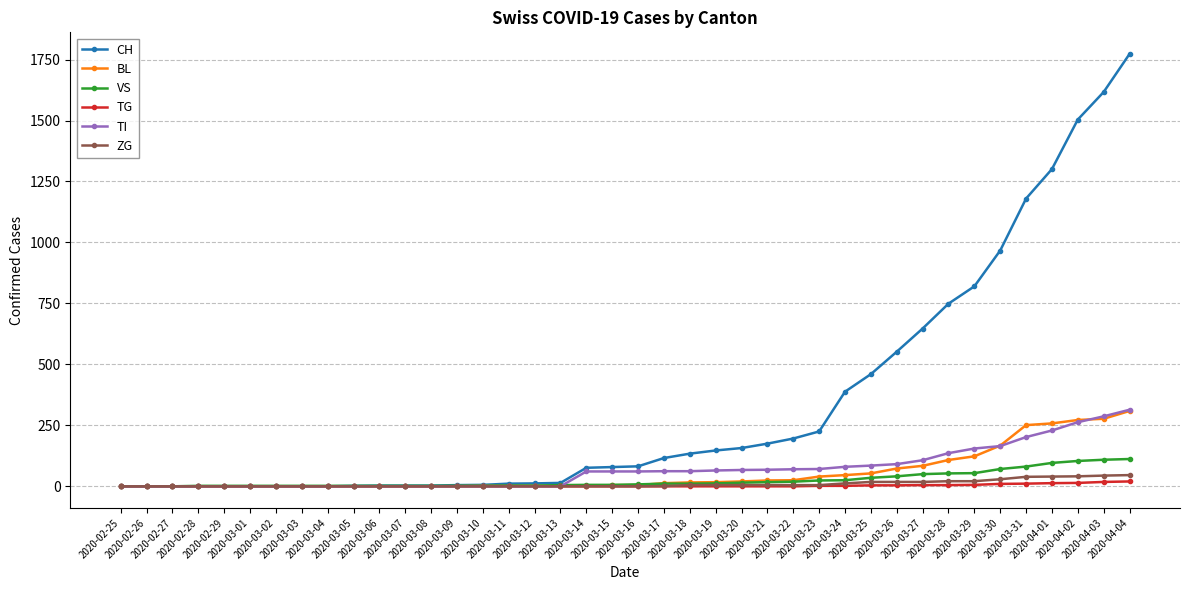

What is the maximum value for CH?

1773